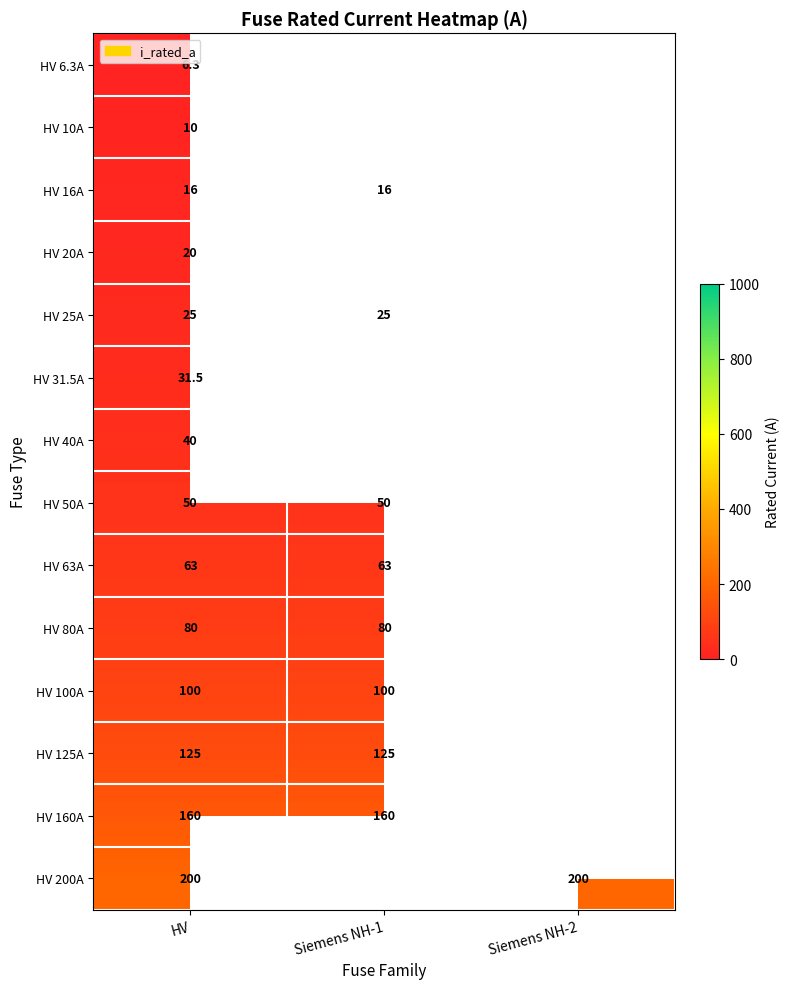

The value of HV 63A at Siemens NH-1 is 32.1. True or false?

False